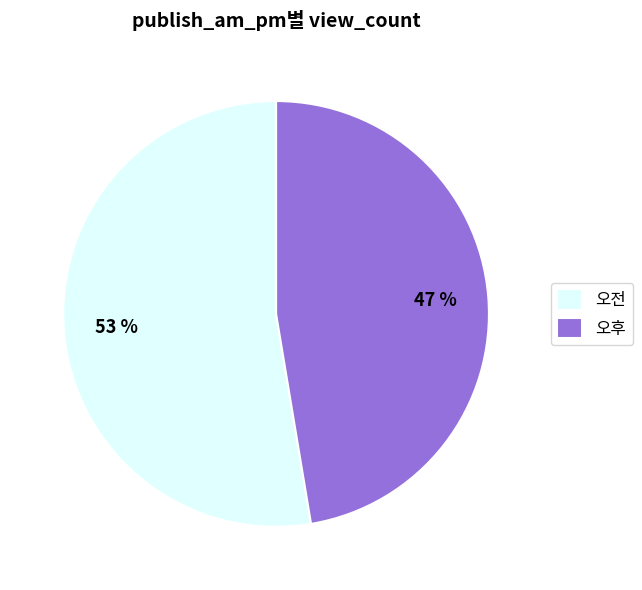

To the nearest percent, what portion does 오후 represent?

47%